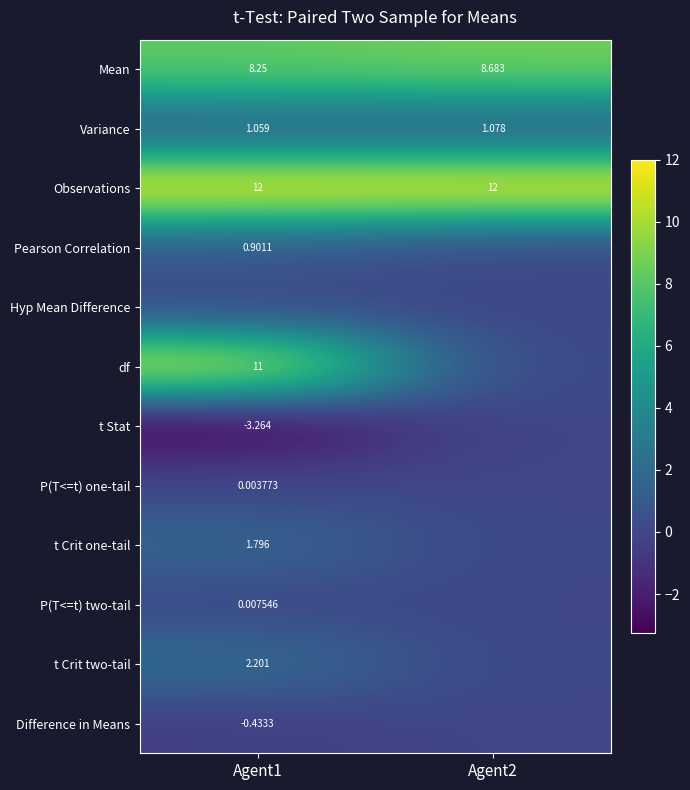

What is the spread (max minus min) of values at Agent1?

15.3